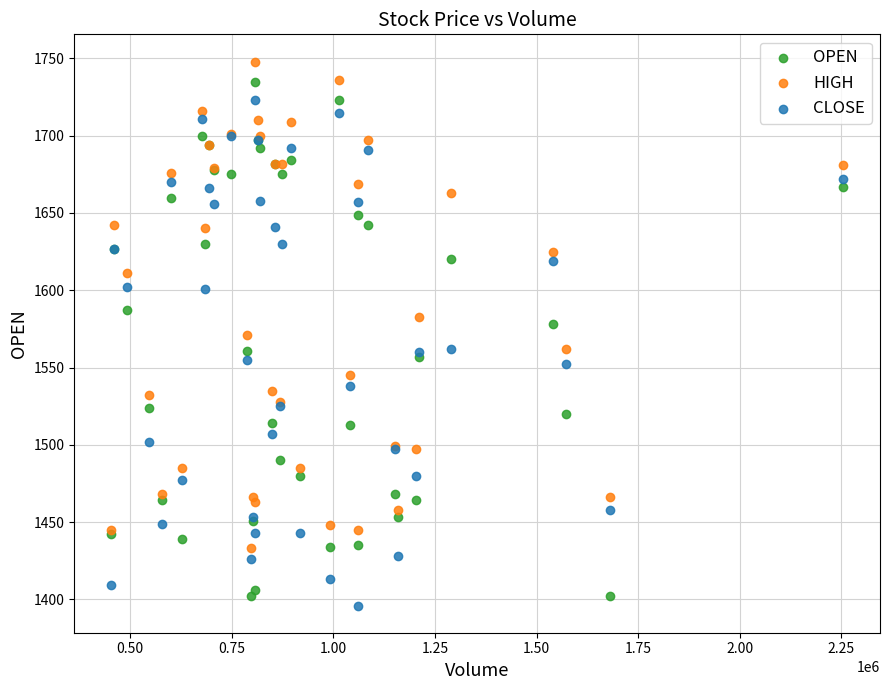

Which series has the widest spread of Y values?

OPEN